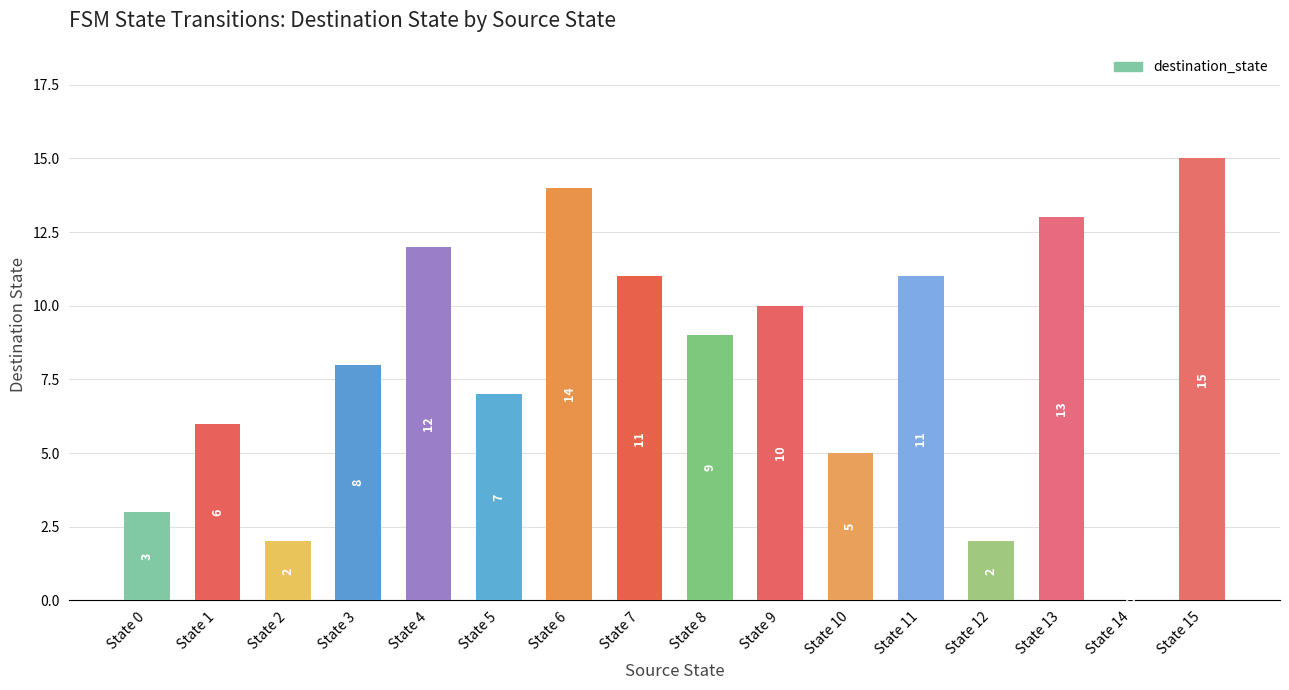

How many values are above zero?

15